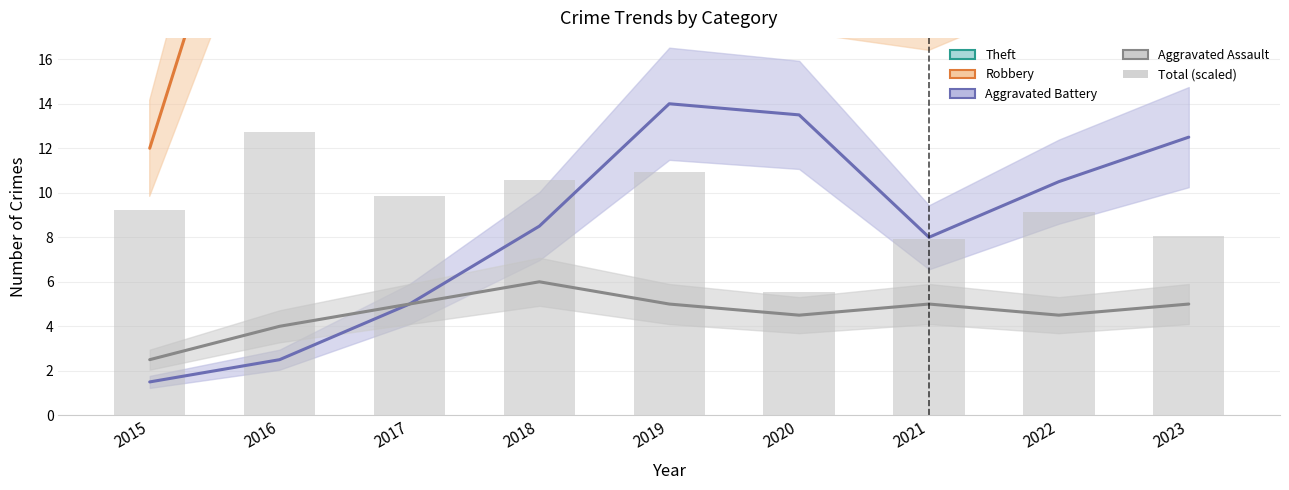

What is the total value across all series at 2022?

79.1